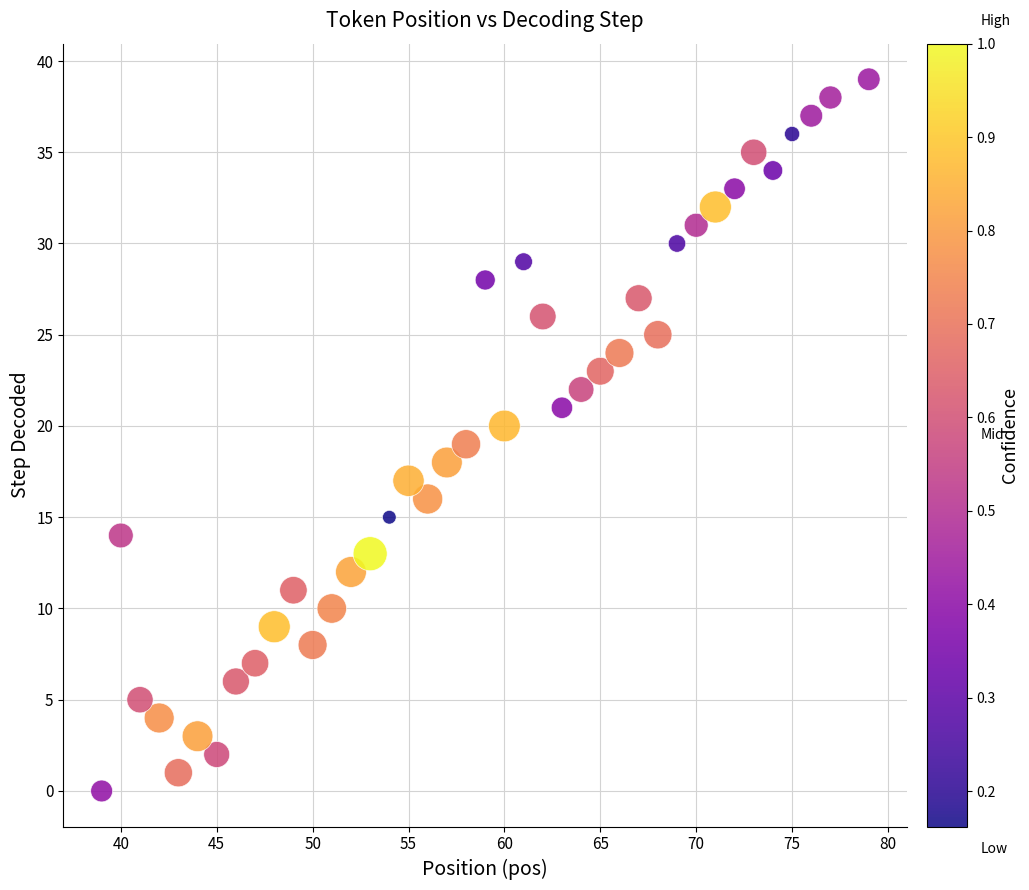

What is the range of X values (max minus min)?

40